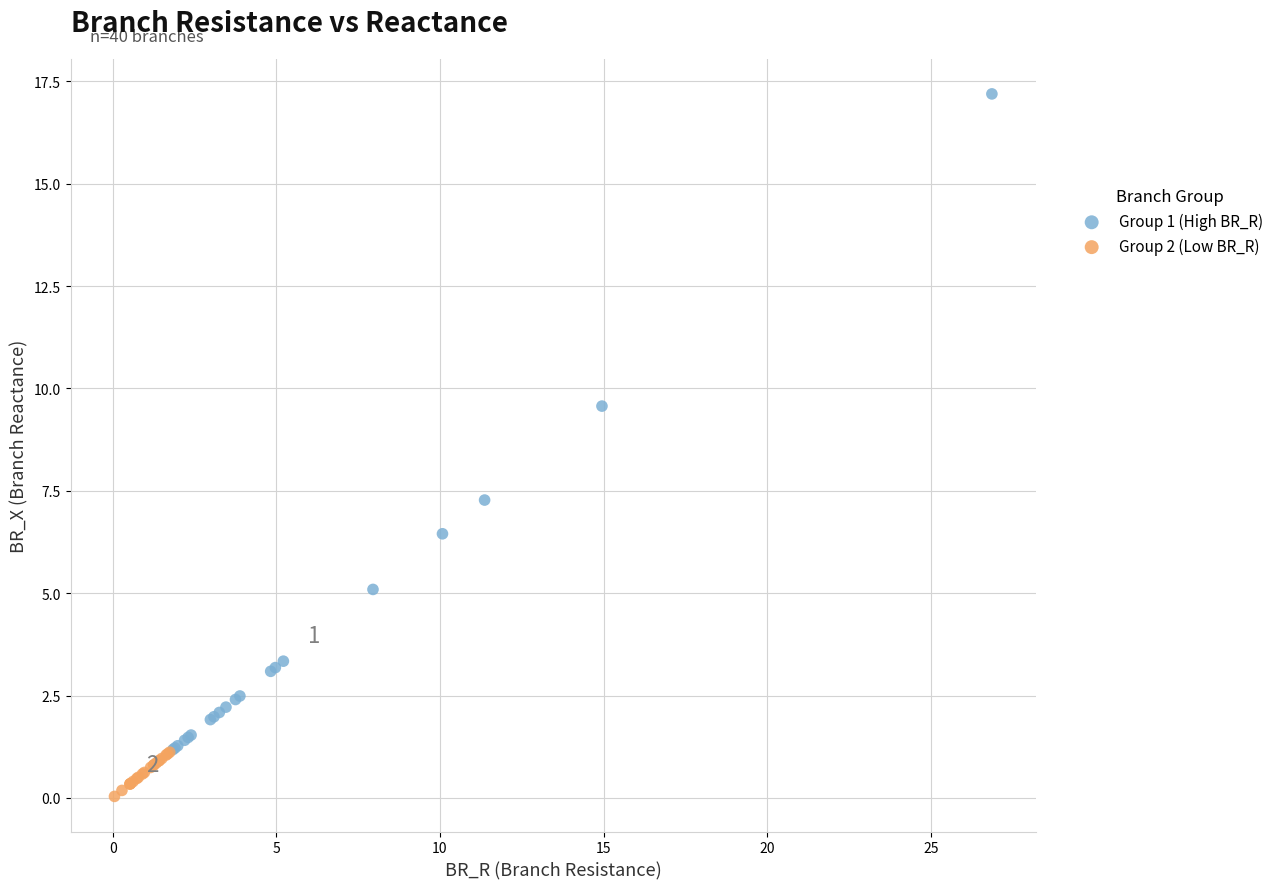

Which series reaches the maximum Y coordinate?

Group 1 (High BR_R)